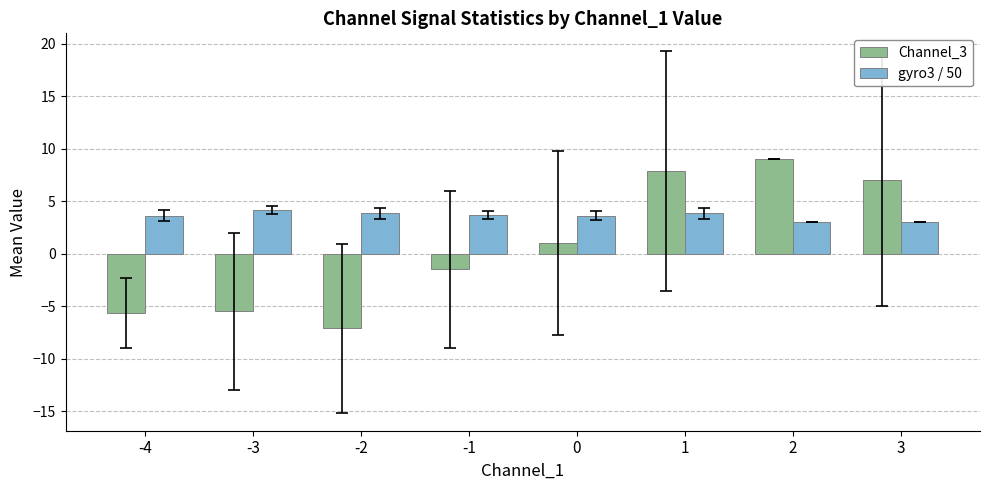

What is the difference between the second highest and second lowest values in the Channel_3 series?

13.5